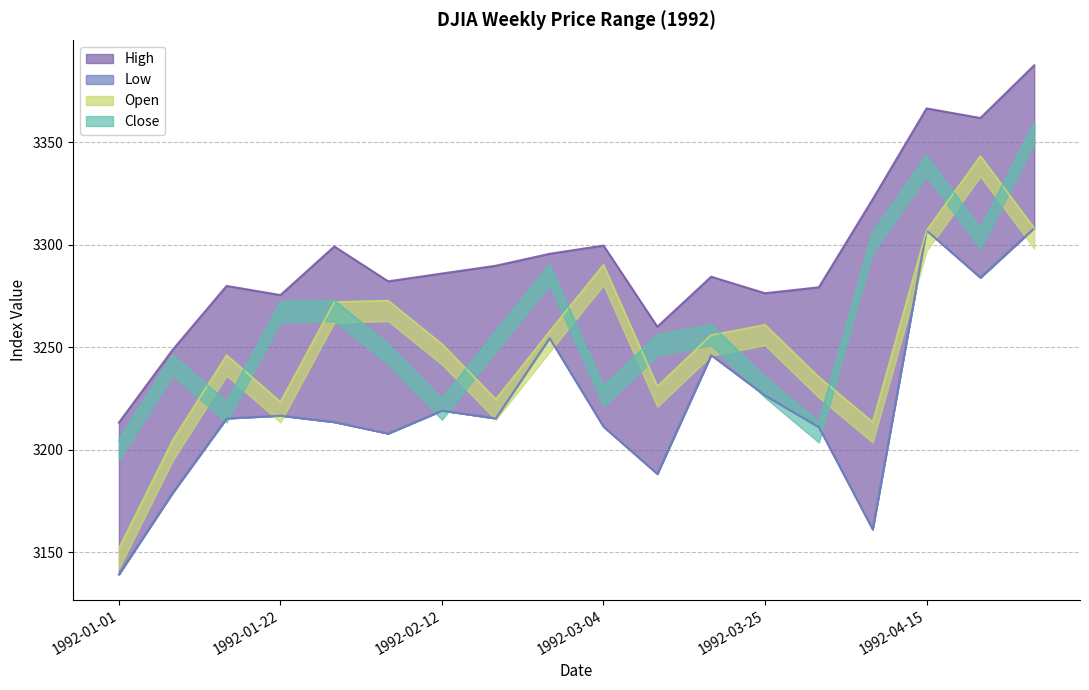

At which category is the sum across all series the highest?

1992-04-29